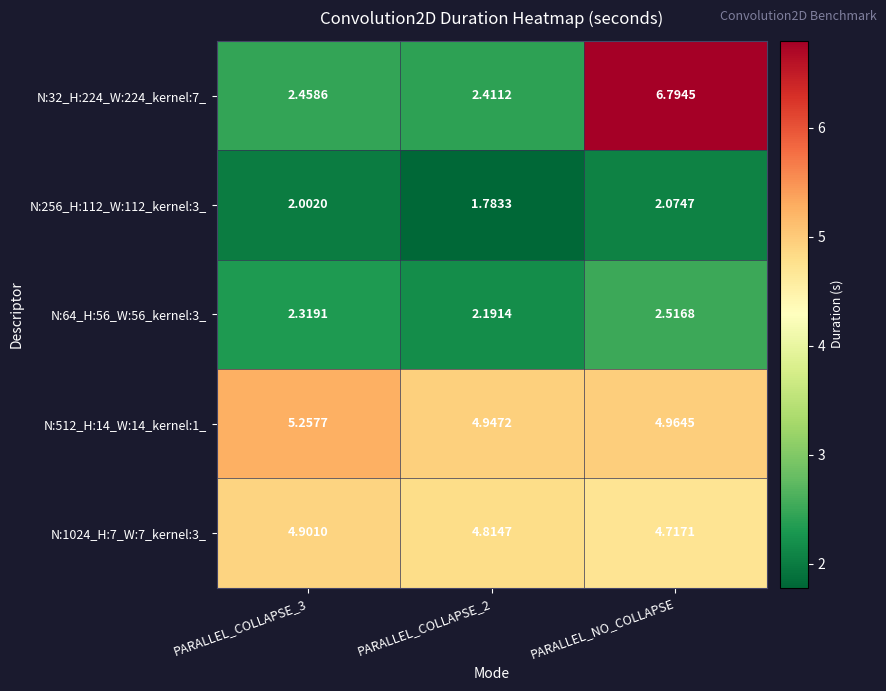

What is the total value across all series at PARALLEL_COLLAPSE_3?

16.9